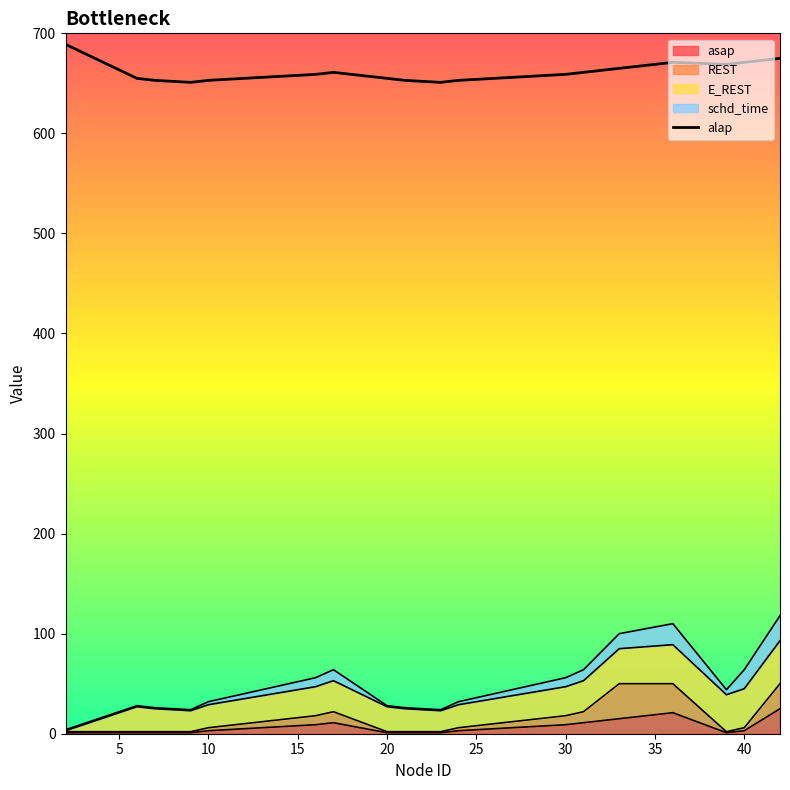

Read the asap value at 24.

3